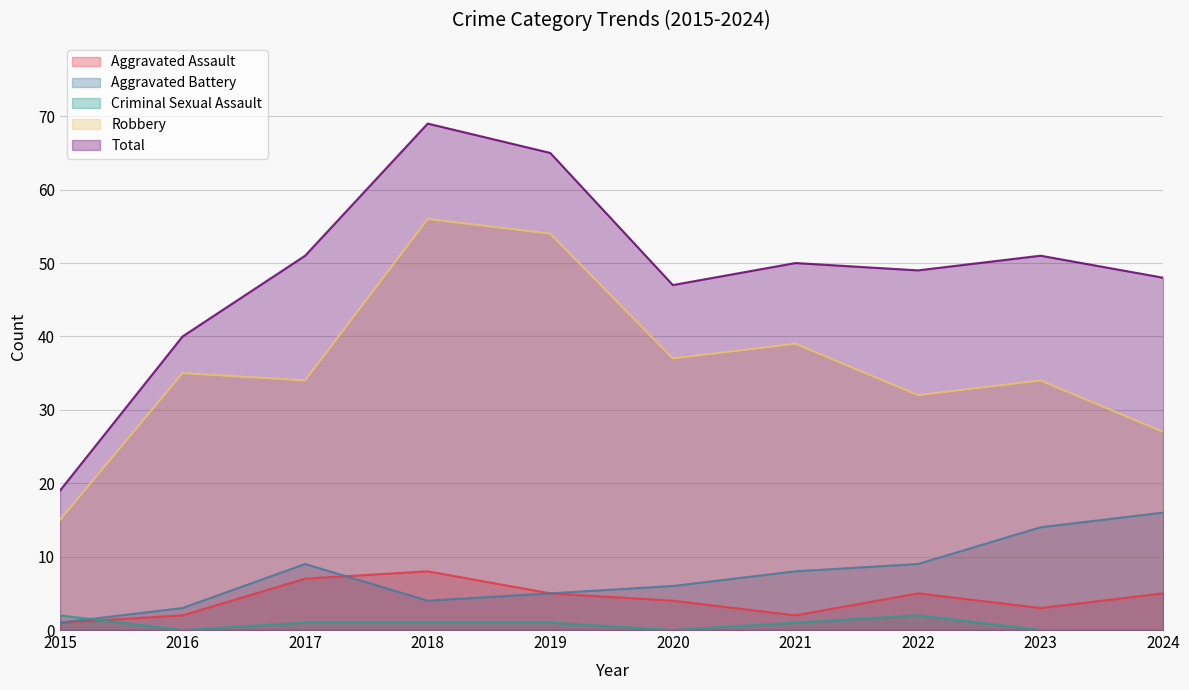

Between 2015 and 2017, which series saw the biggest shift?

Total